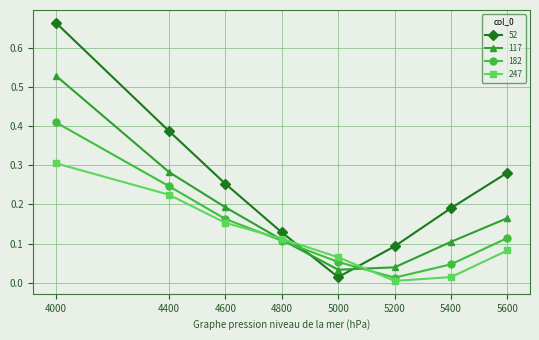

At which label does 182 reach its peak?

4000